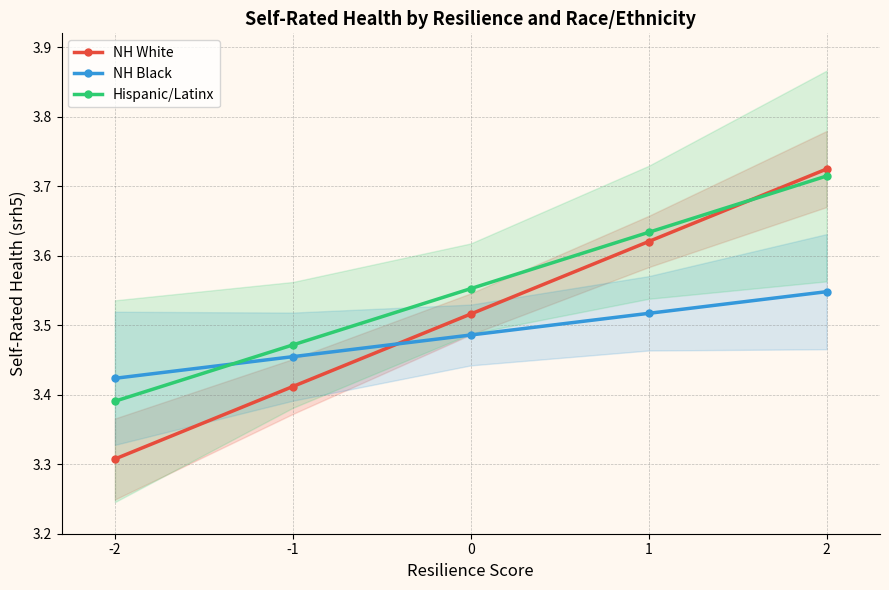

Reading right to left, what are all the values shown in this chart?

NH White: 2=3.7	1=3.6	0=3.5	-1=3.4	-2=3.3
NH Black: 2=3.5	1=3.5	0=3.5	-1=3.5	-2=3.4
Hispanic/Latinx: 2=3.7	1=3.6	0=3.6	-1=3.5	-2=3.4